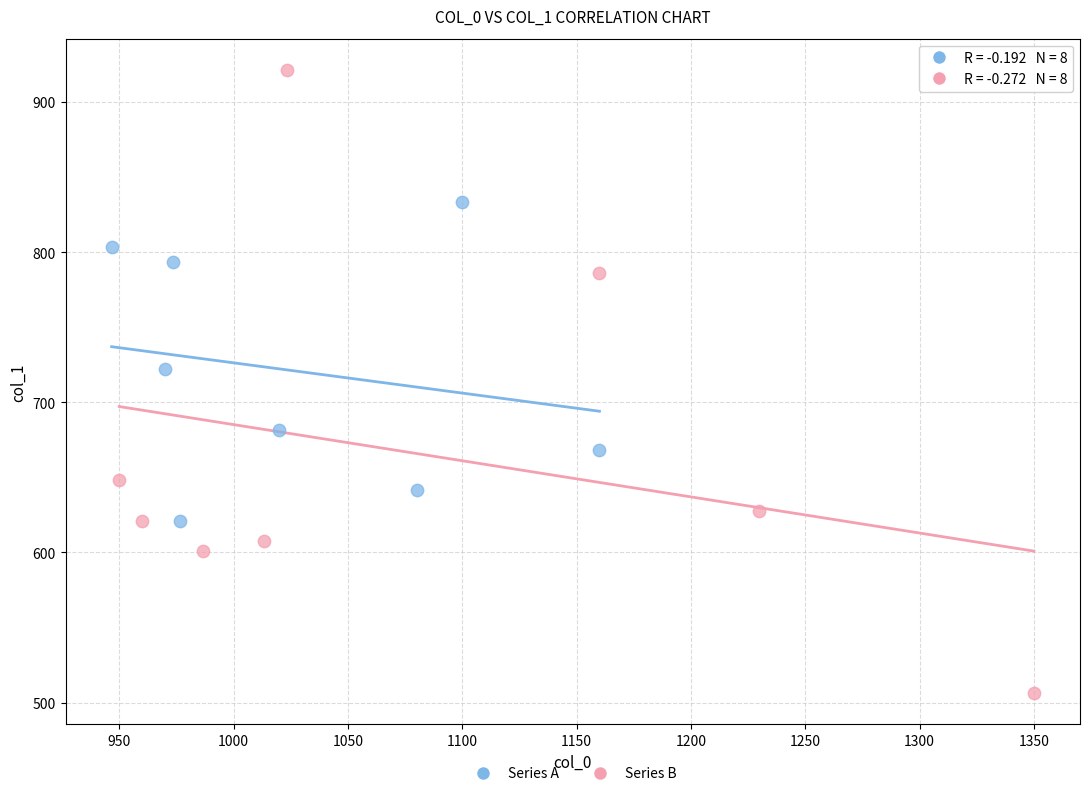

Which series contains the lowest Y value?

Series B